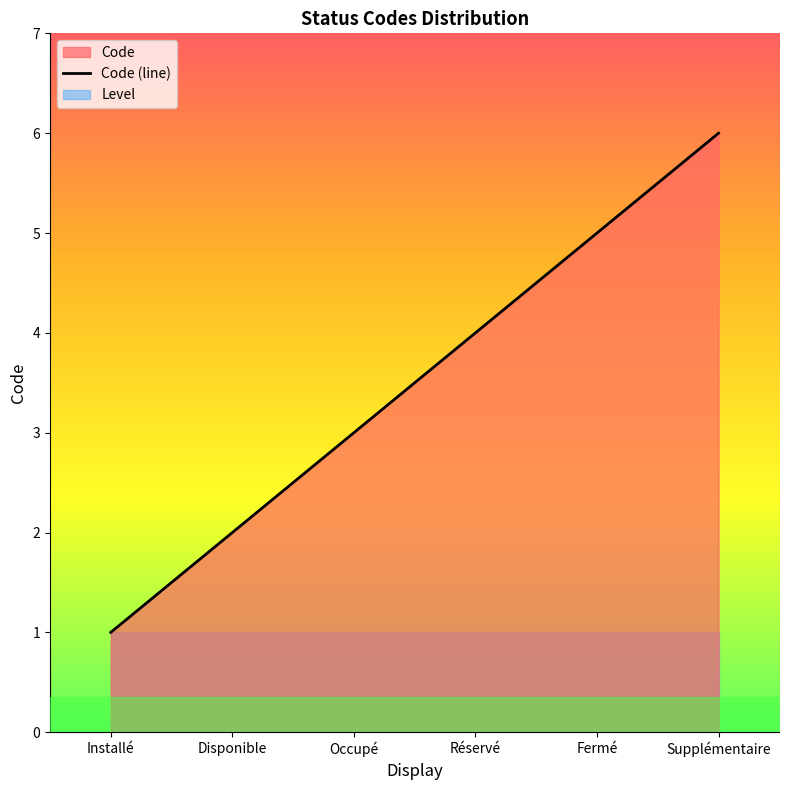

Reading left to right, transcribe all the data shown in this chart.

1	2	3	4	5	6